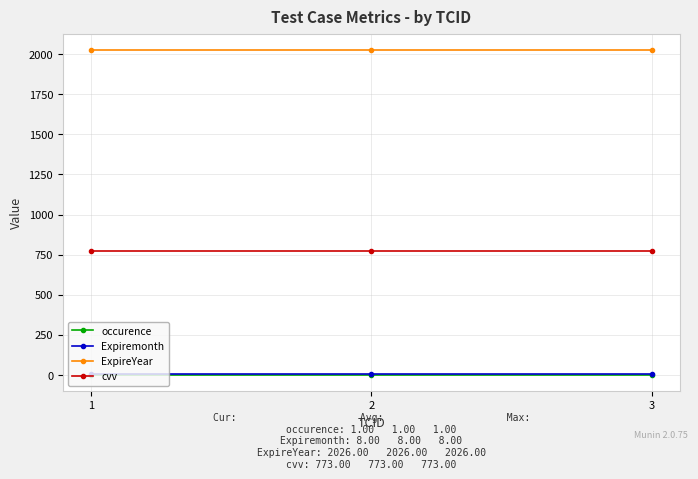

Is the value of ExpireYear at 1 greater than the value of cvv at 2?

Yes